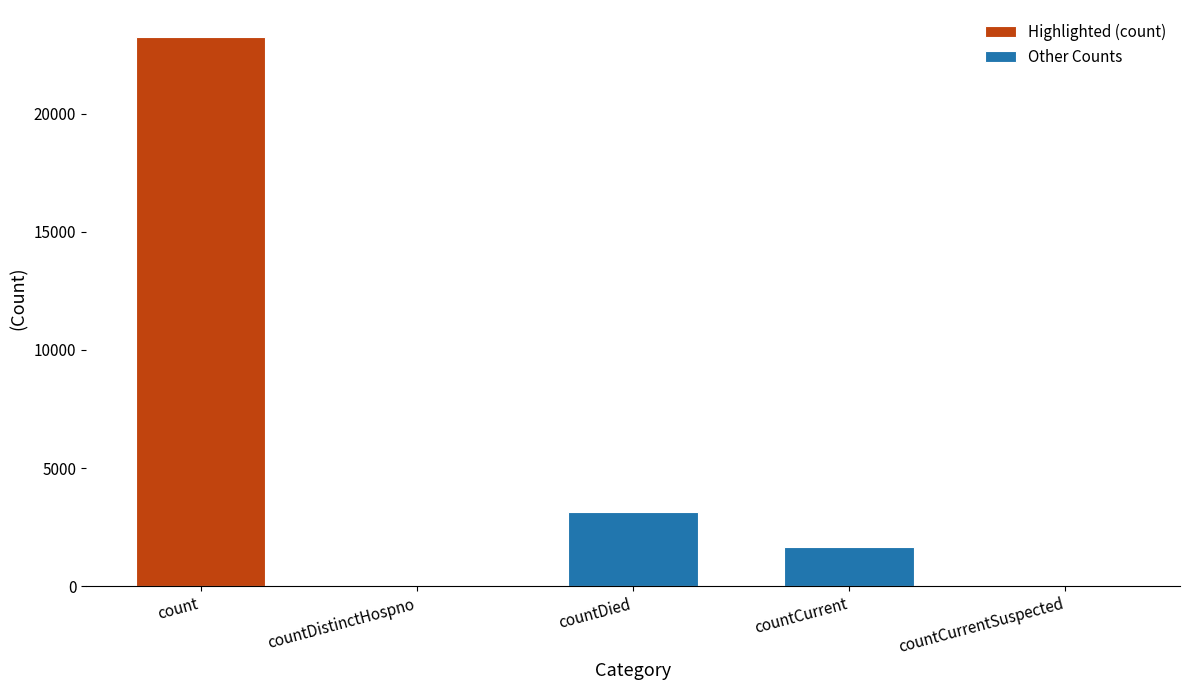

At which label is the value closest to 11612?

countDied